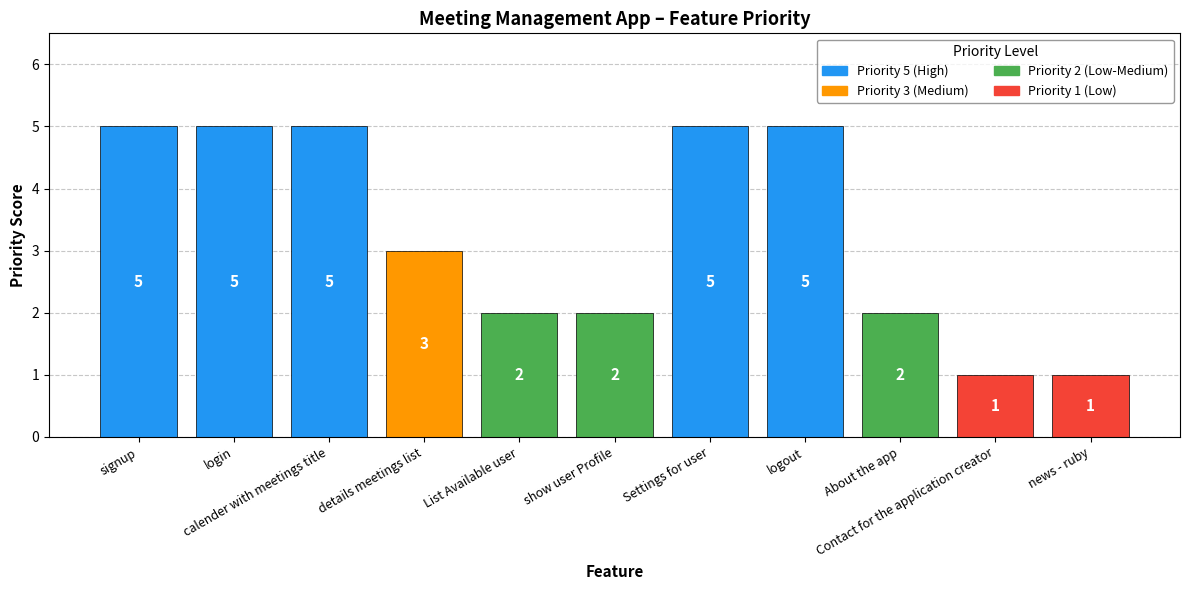

Which has a higher value, logout or news - ruby?

logout